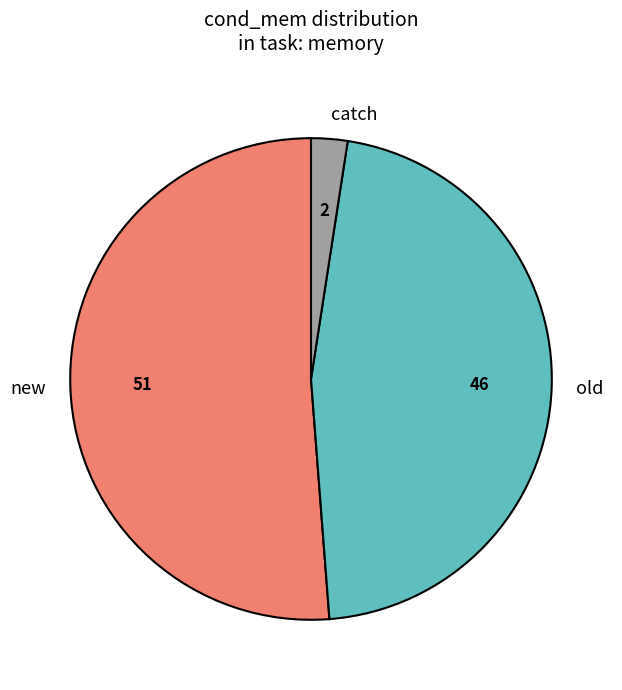

Which has a higher value, new or old?

new